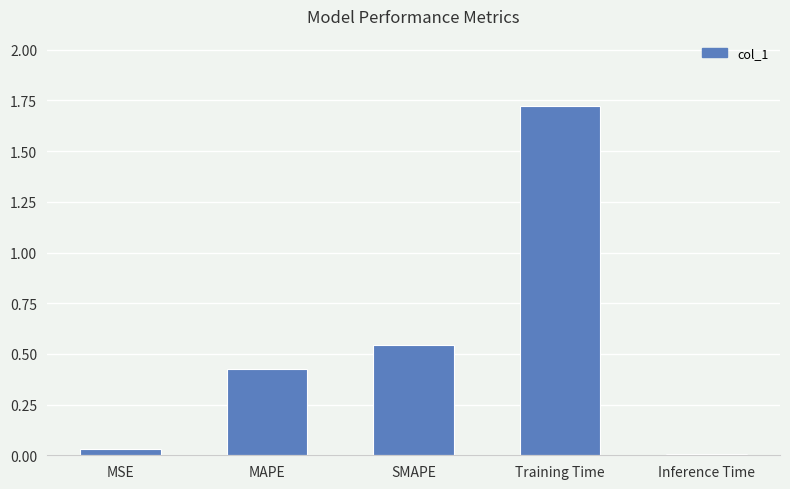

What is the sum of the values at MAPE and Training Time?

2.2